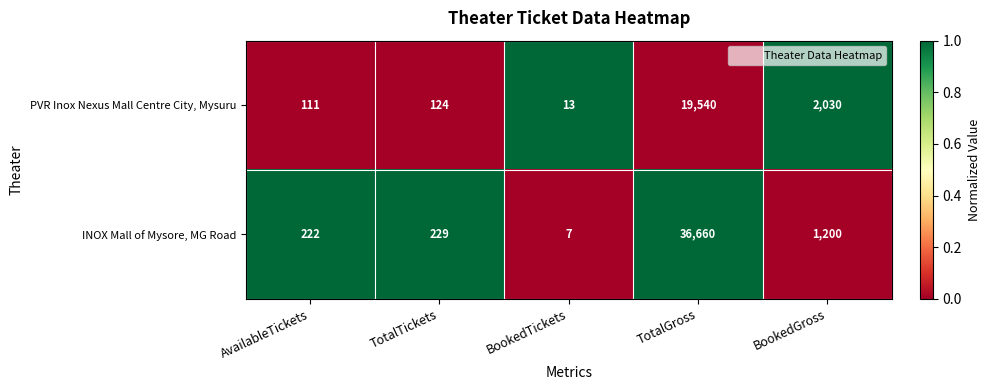

What is the maximum value for INOX Mall of Mysore, MG Road?

36660